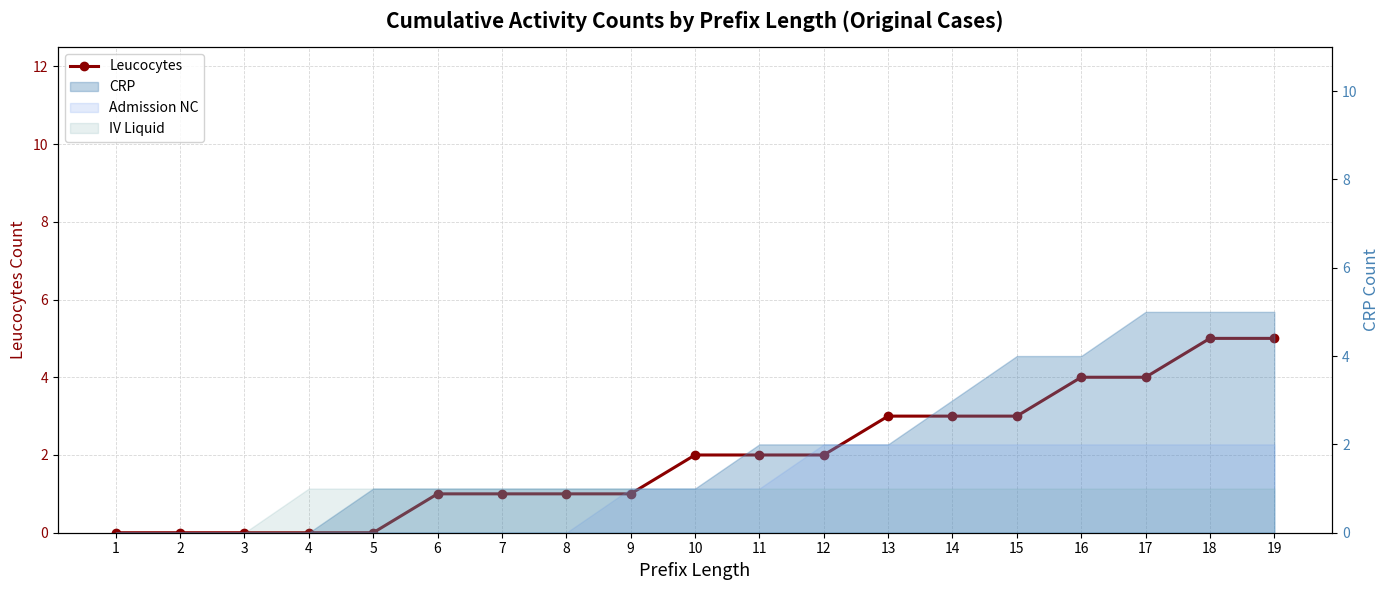

Rank the categories by value from lowest to highest.

1, 2, 3, 4, 5, 6, 7, 8, 9, 10, 11, 12, 13, 14, 15, 16, 17, 18, 19